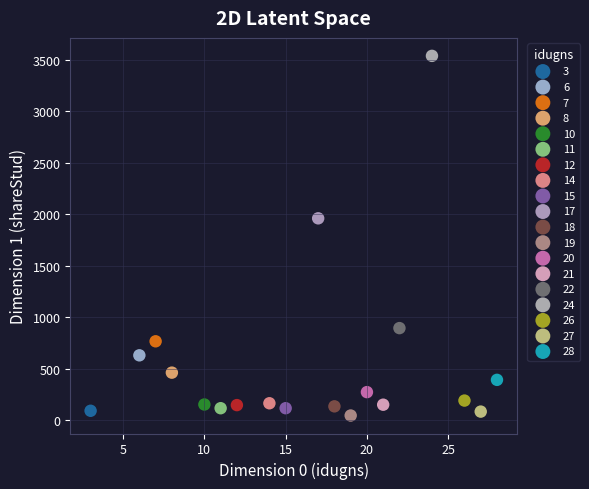

Which series contains the lowest Y value?

19